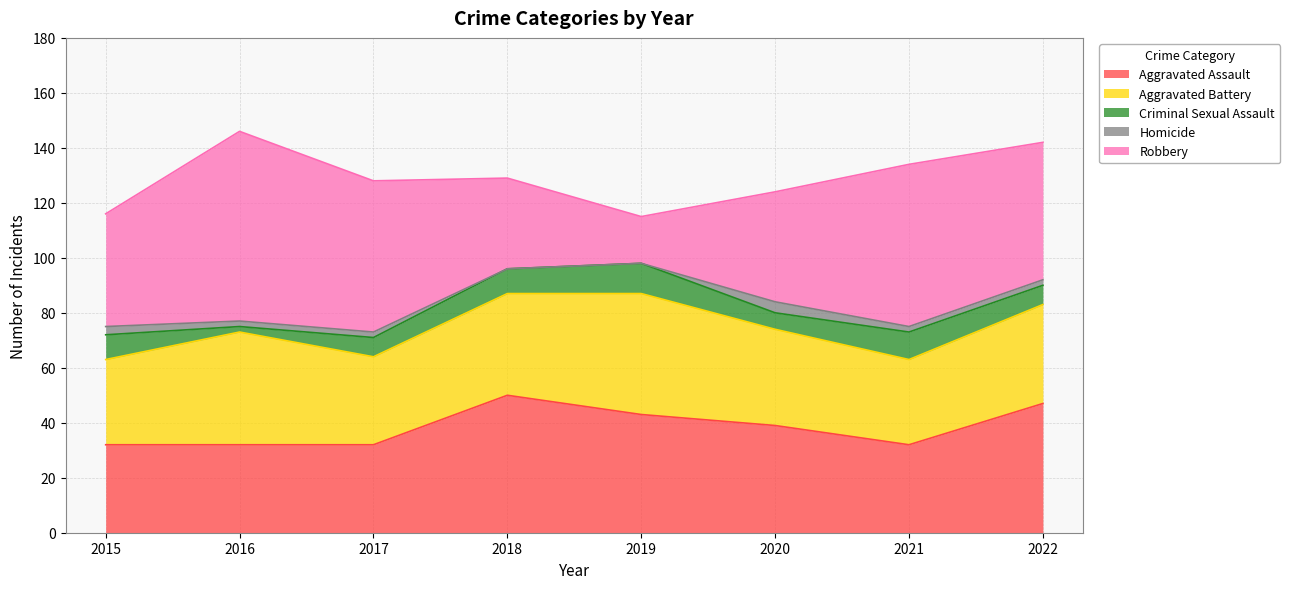

Reading left to right, what are all the values shown in this chart?

Aggravated Assault: 32	32	32	50	43	39	32	47
Aggravated Battery: 31	41	32	37	44	35	31	36
Criminal Sexual Assault: 9	2	7	9	11	6	10	7
Homicide: 3	2	2	0	0	4	2	2
Robbery: 41	69	55	33	17	40	59	50